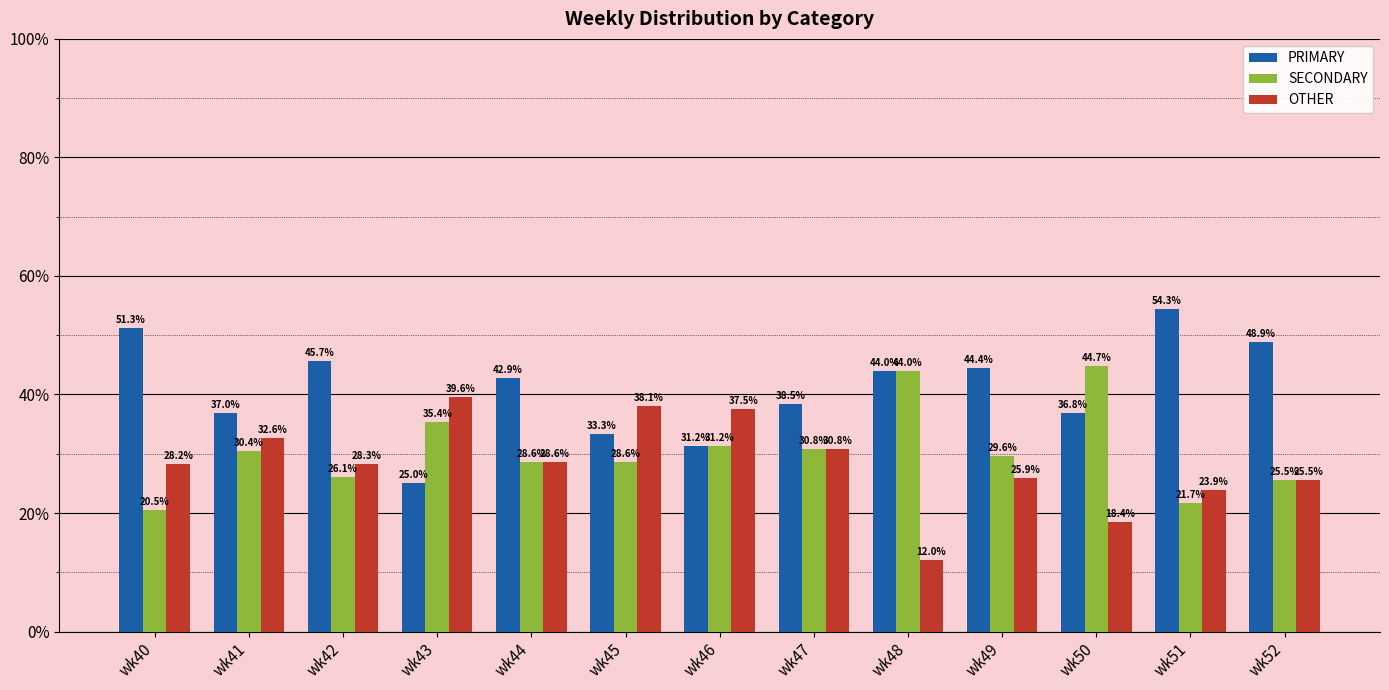

What is the sum of all SECONDARY values?

397.3